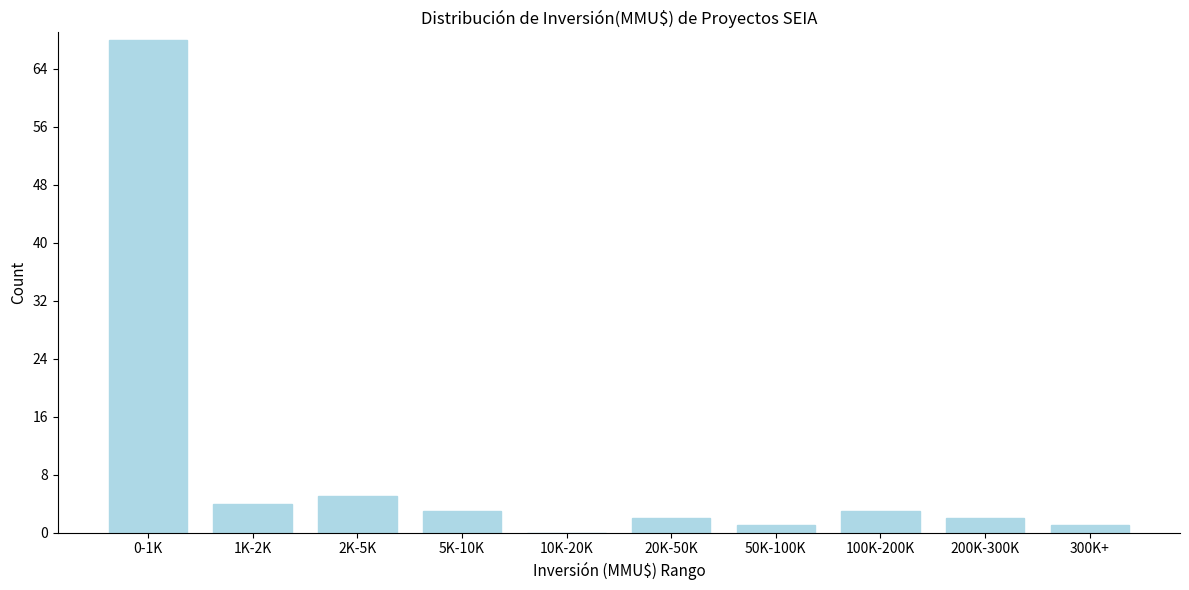

Reading left to right, list all the values displayed in this chart.

0-1K=68	1K-2K=4	2K-5K=5	5K-10K=3	10K-20K=0	20K-50K=2	50K-100K=1	100K-200K=3	200K-300K=2	300K+=1